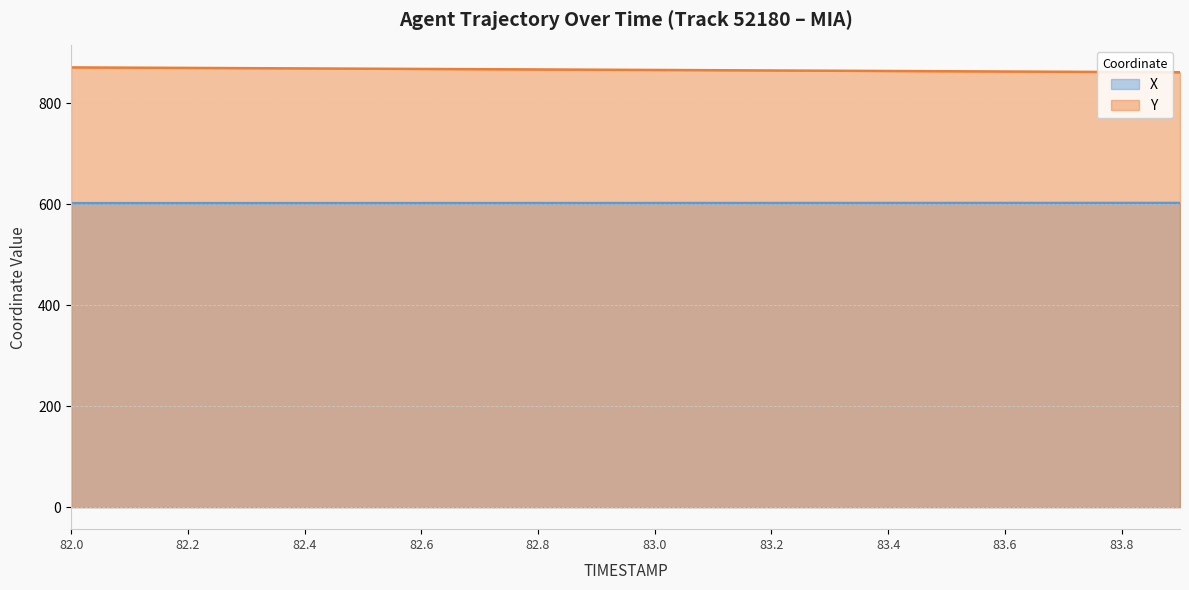

Which has a higher value, 82.0 or 83.4?

83.4